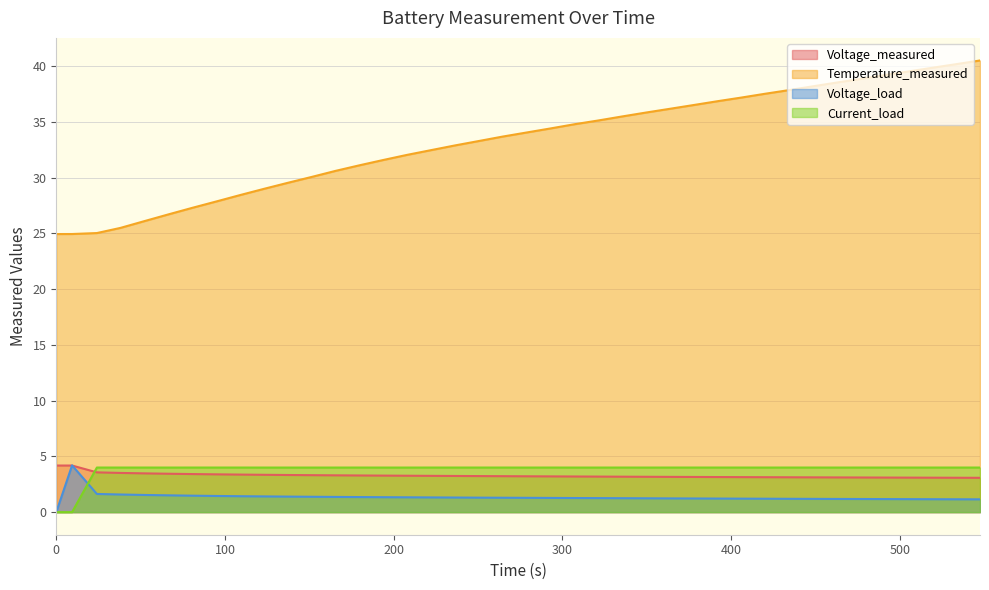

What is the difference between the second highest and minimum values in the Temperature_measured series?

15.2